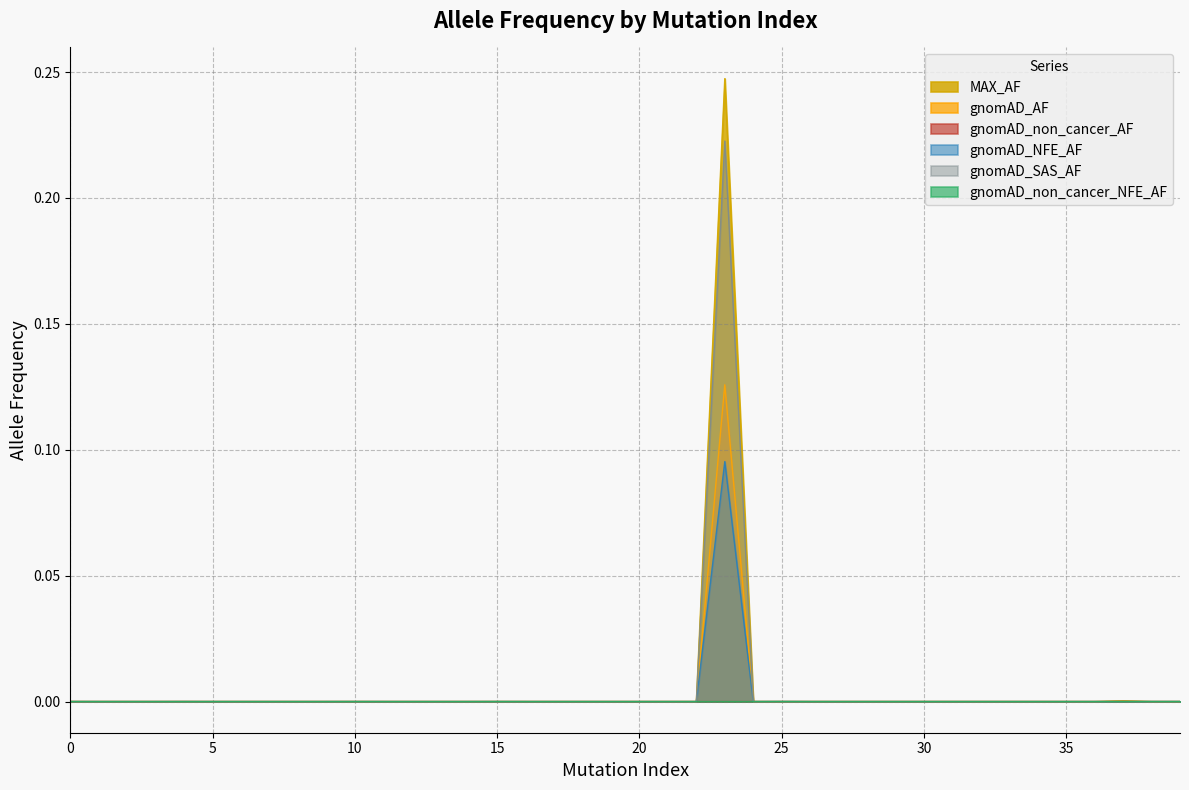

Which series has the widest spread of values?

MAX_AF